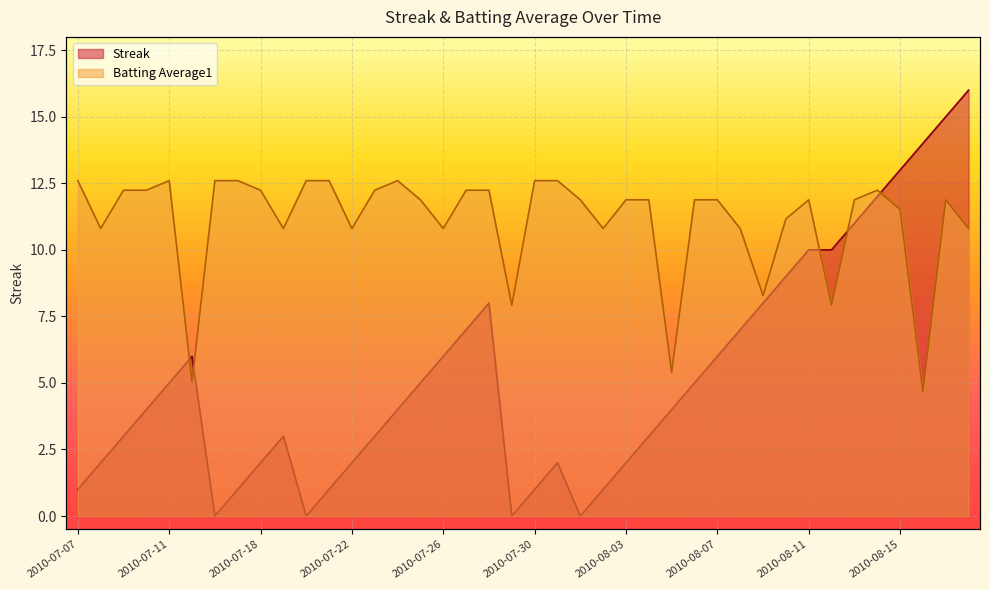

The value of Streak at 2010-08-13 is 17.2. True or false?

False